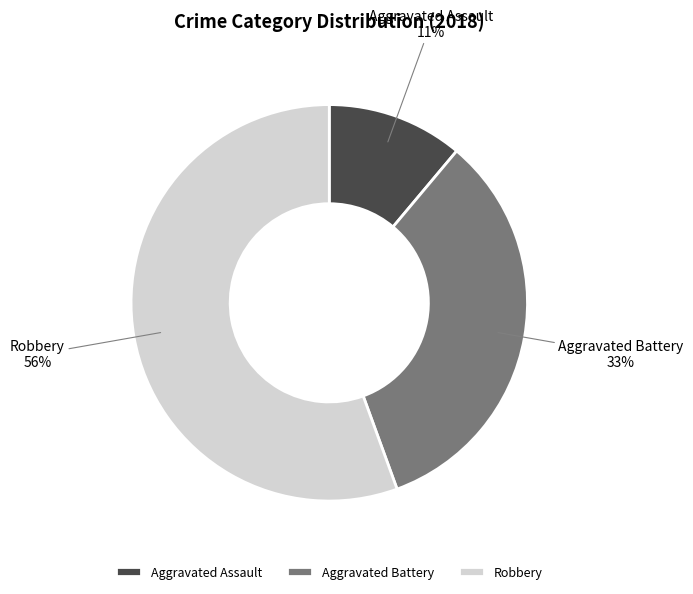

To the nearest percent, what is the average slice percentage?

33%